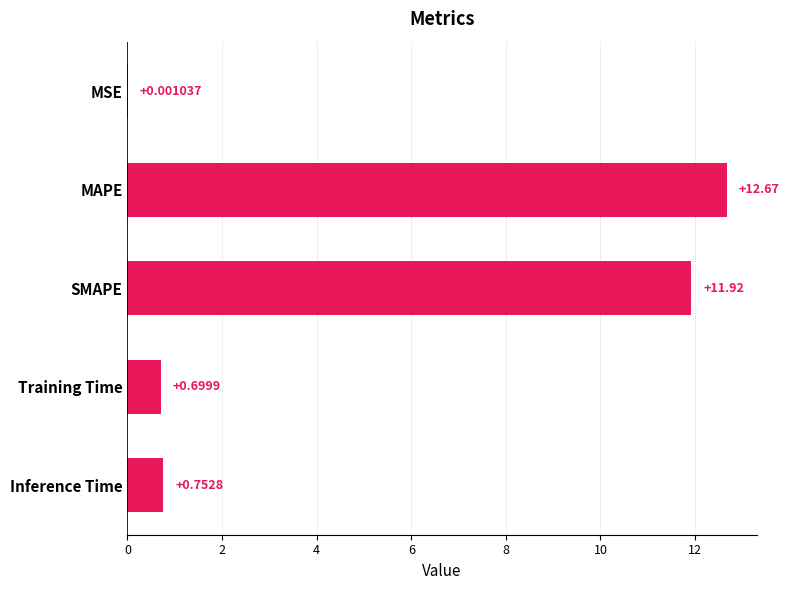

What is the sum of all values?

26.0